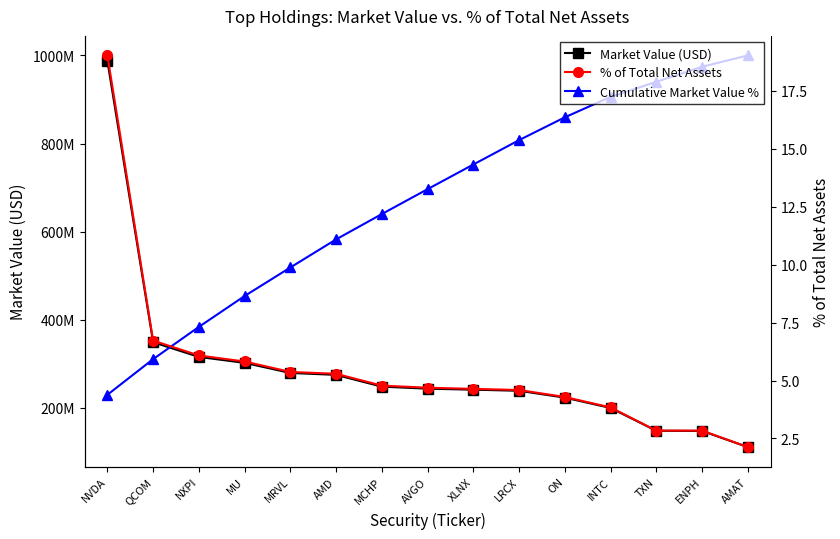

Where is % of Total Net Assets nearest to the value 10?

QCOM